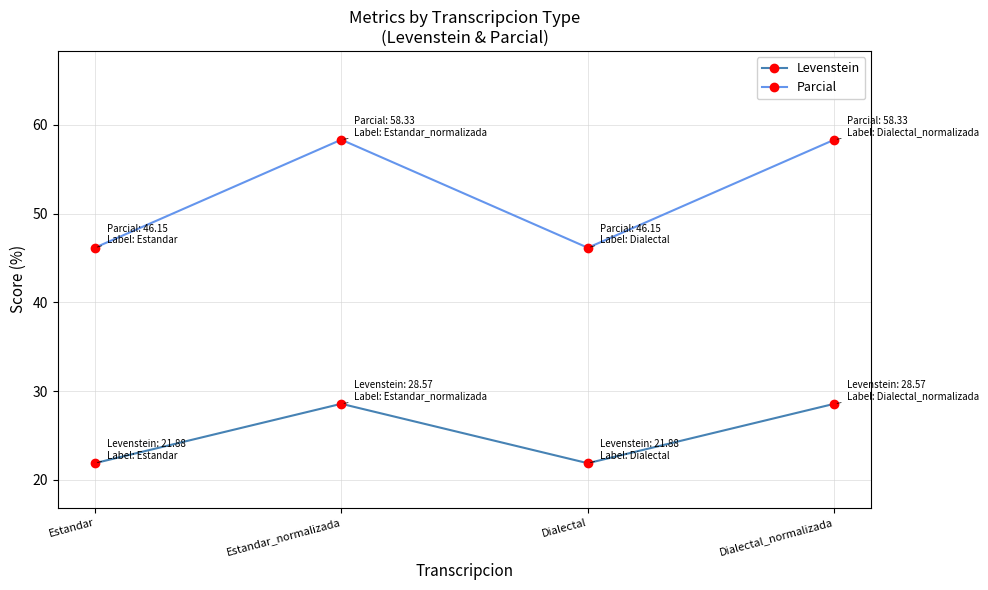

What is the spread (max minus min) of values at Dialectal_normalizada?

29.8